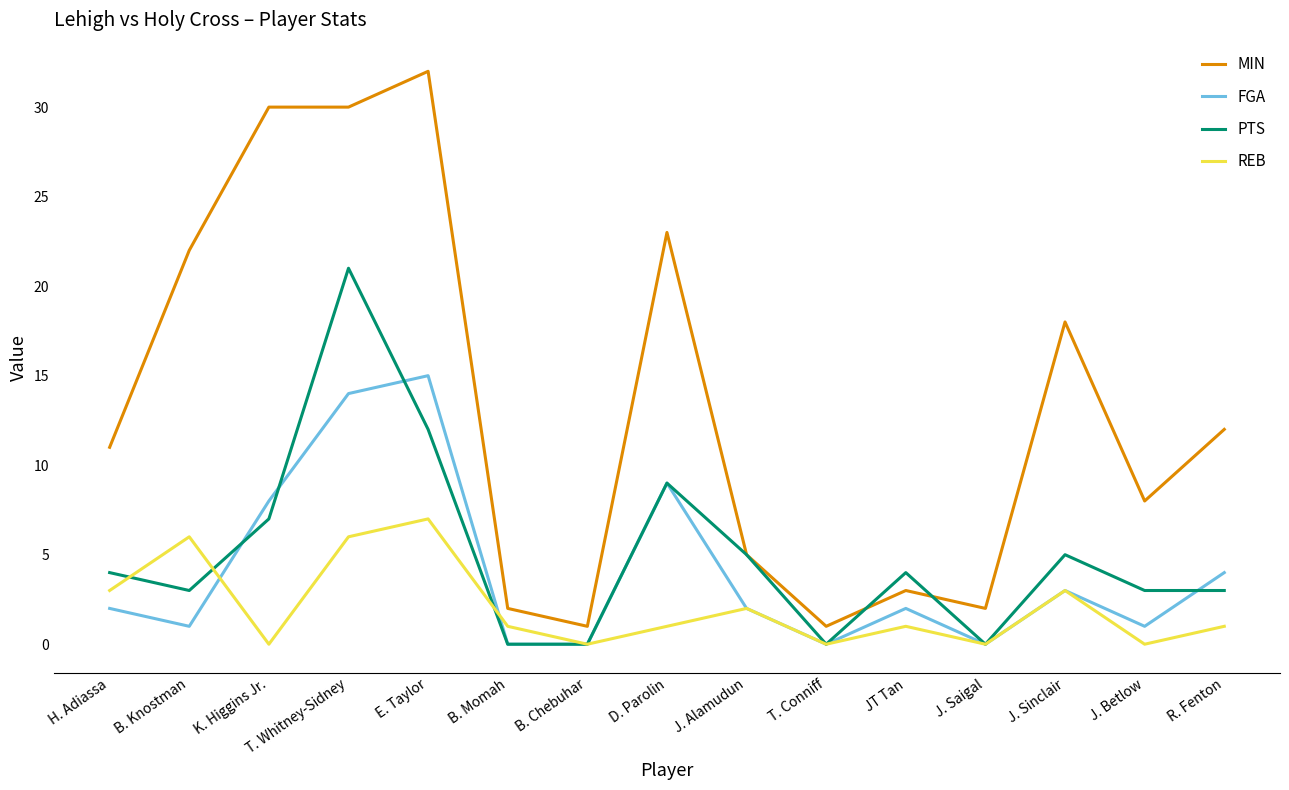

What is the difference between the highest and lowest values at E. Taylor?

25